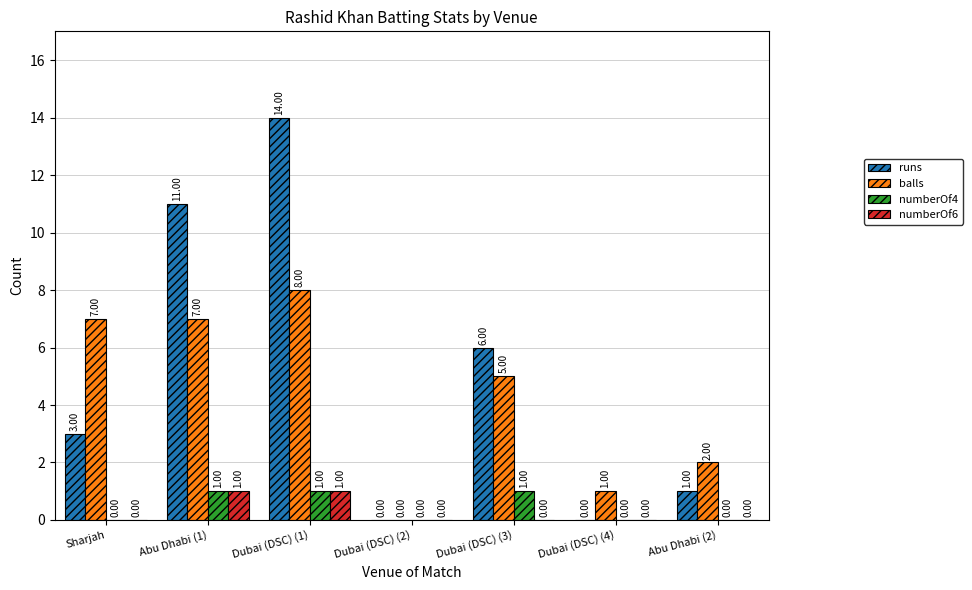

Between Sharjah and Dubai (DSC) (2), which series saw the biggest shift?

balls